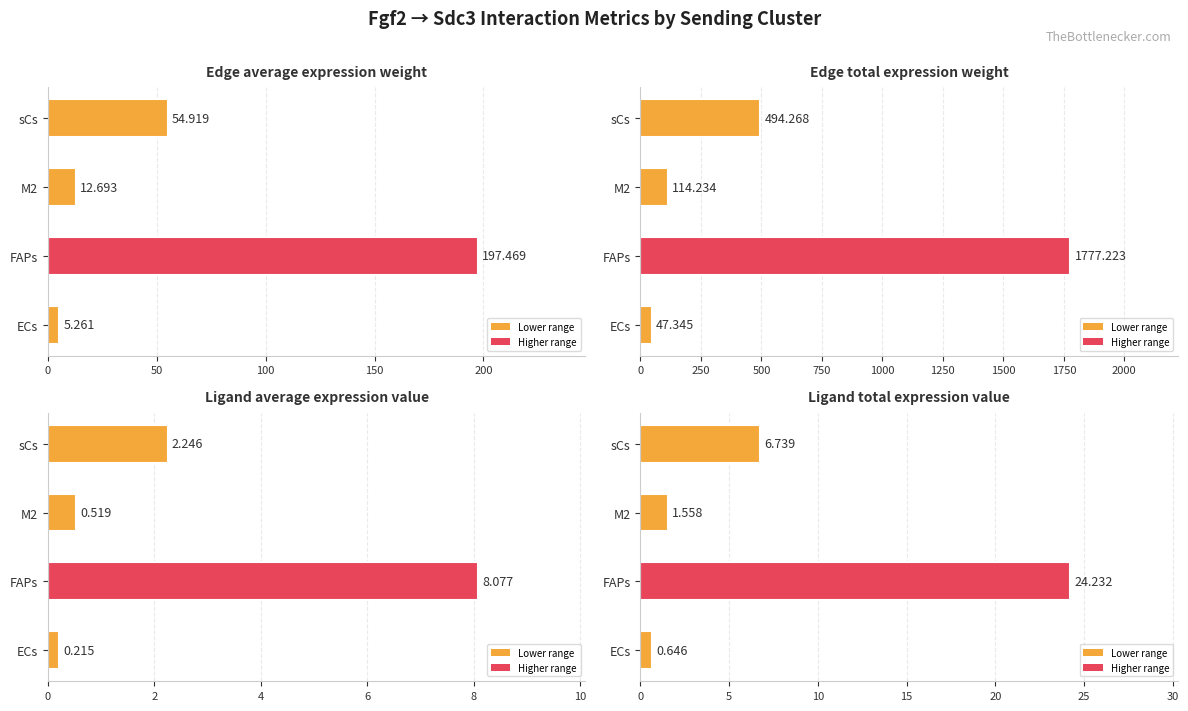

How many categories are shown in the chart?

4